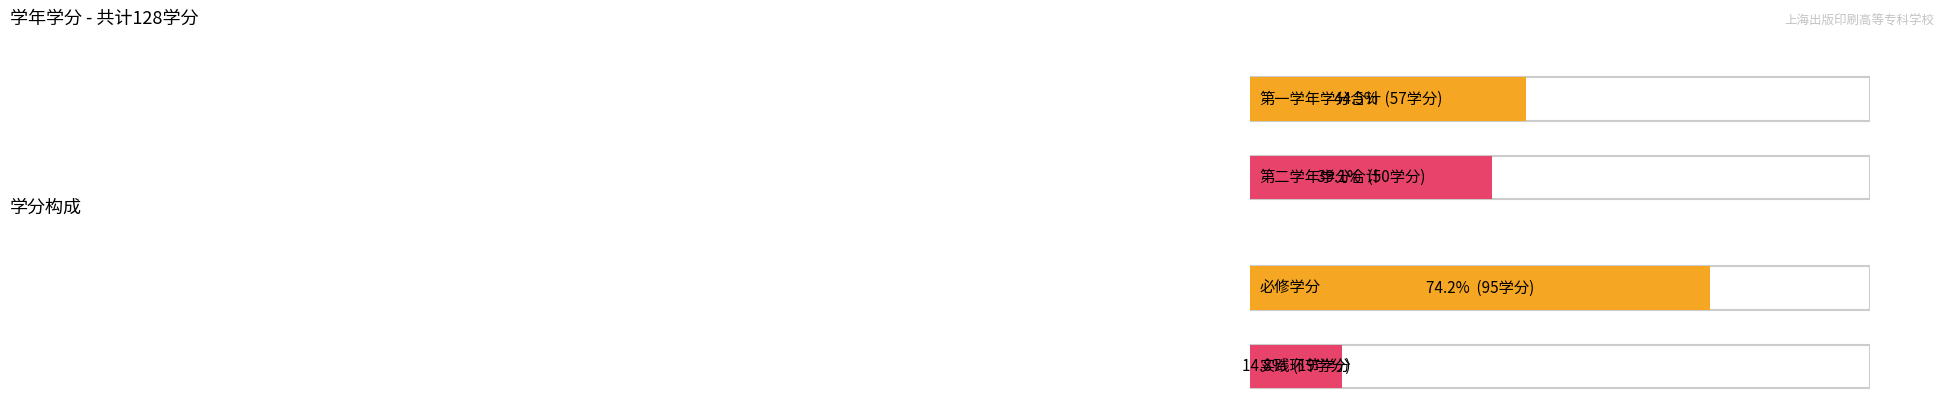

List the labels in order of 第一学年 value, smallest first.

0, 1